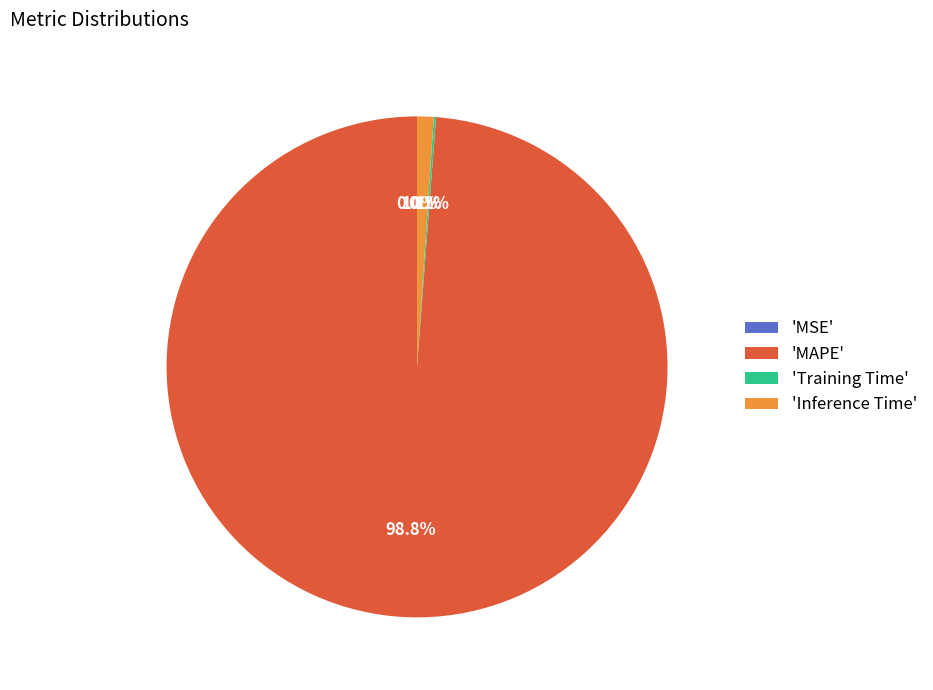

Does any single category account for the majority?

Yes